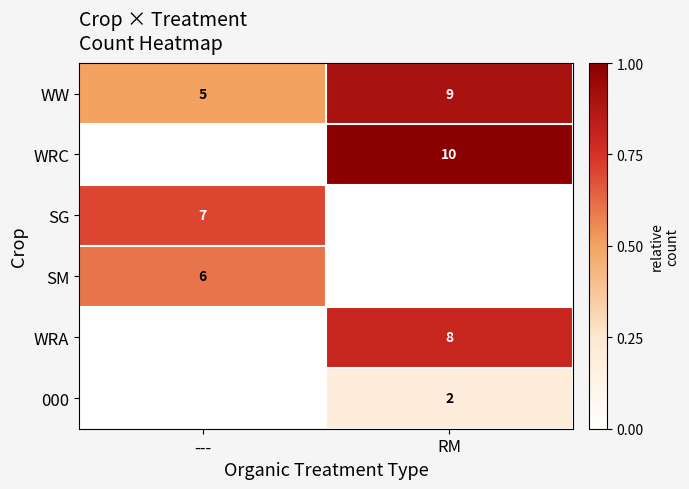

How many distinct data groups are displayed?

6